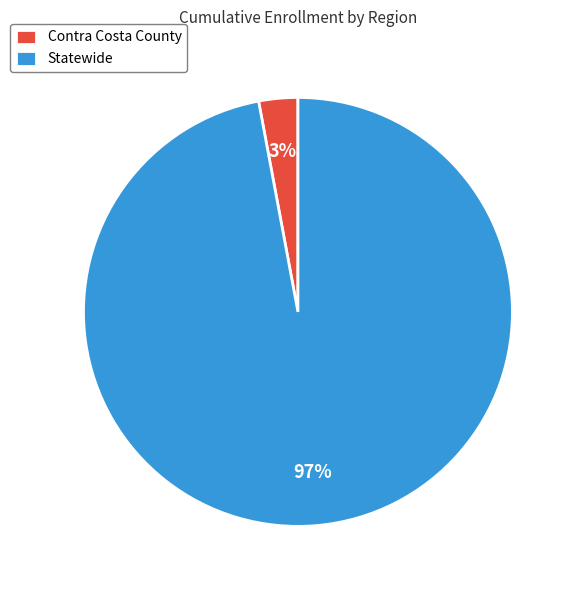

What is the smallest slice in the pie chart?

Contra Costa County